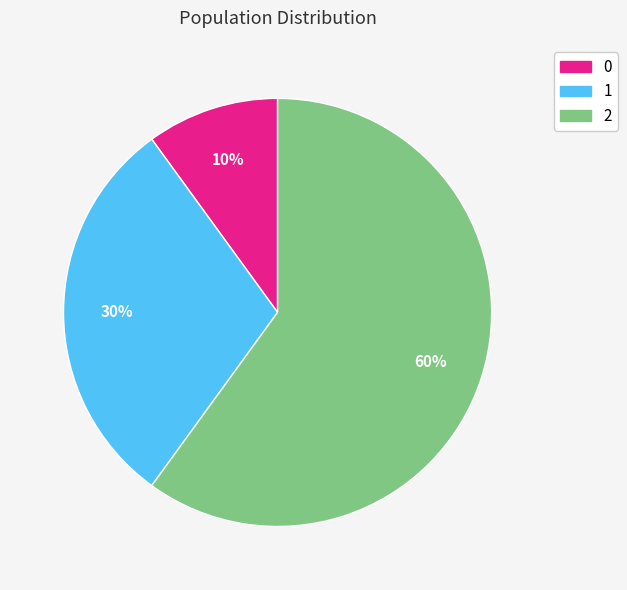

Approximately how many times larger is the value at 2 compared to 0?

6.0